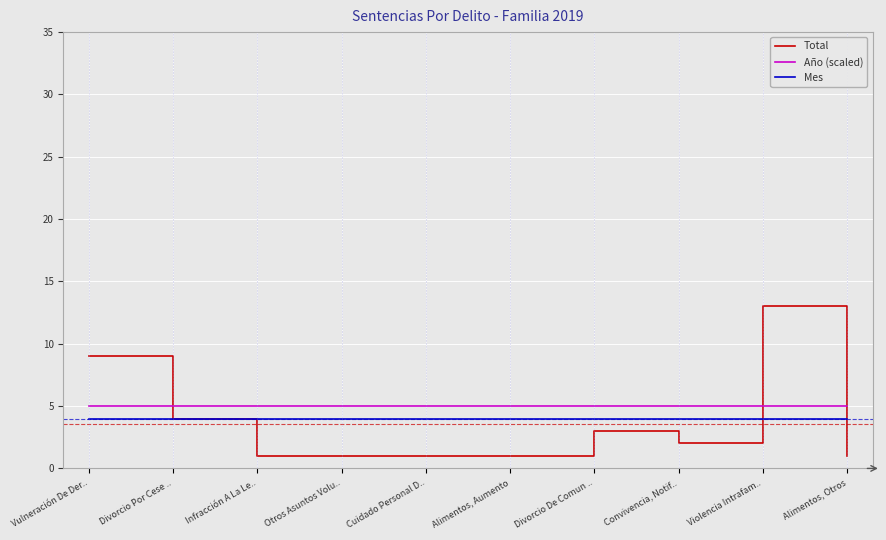

At which category is the sum across all series the highest?

Violencia Intrafam..